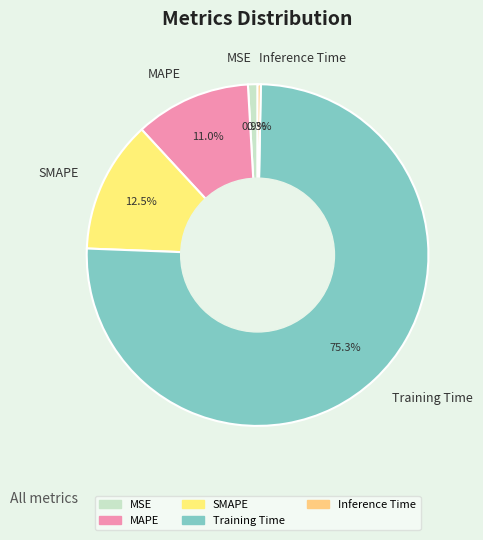

True or false: SMAPE accounts for 1% of the total.

False